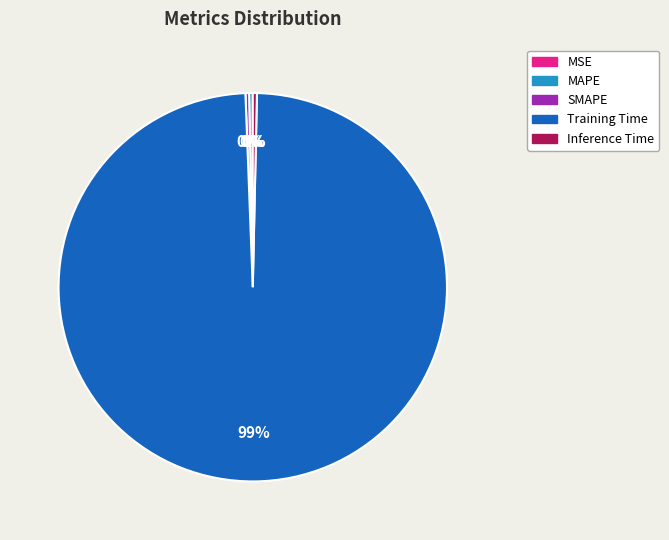

To the nearest percent, what is the average slice percentage?

20%